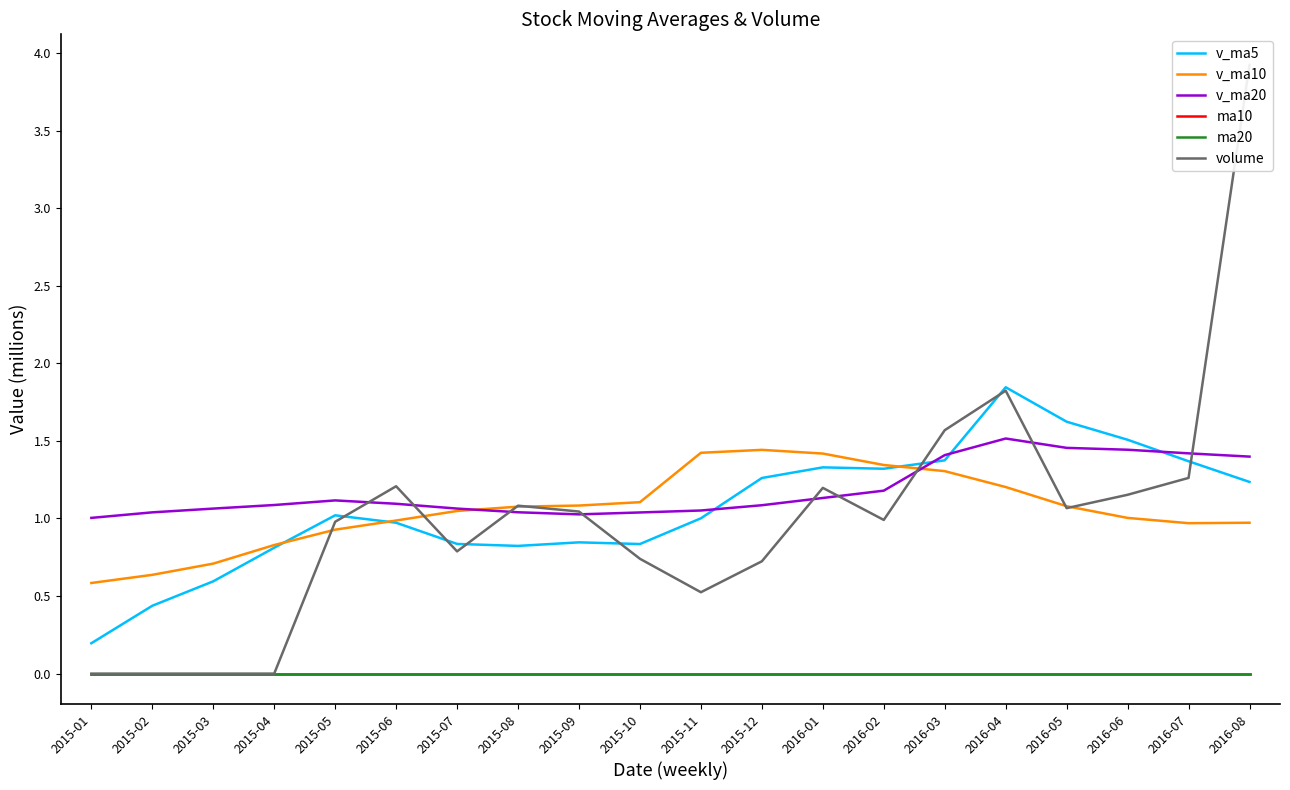

Between 2016-08 and 2016-04, which is larger?

2016-04